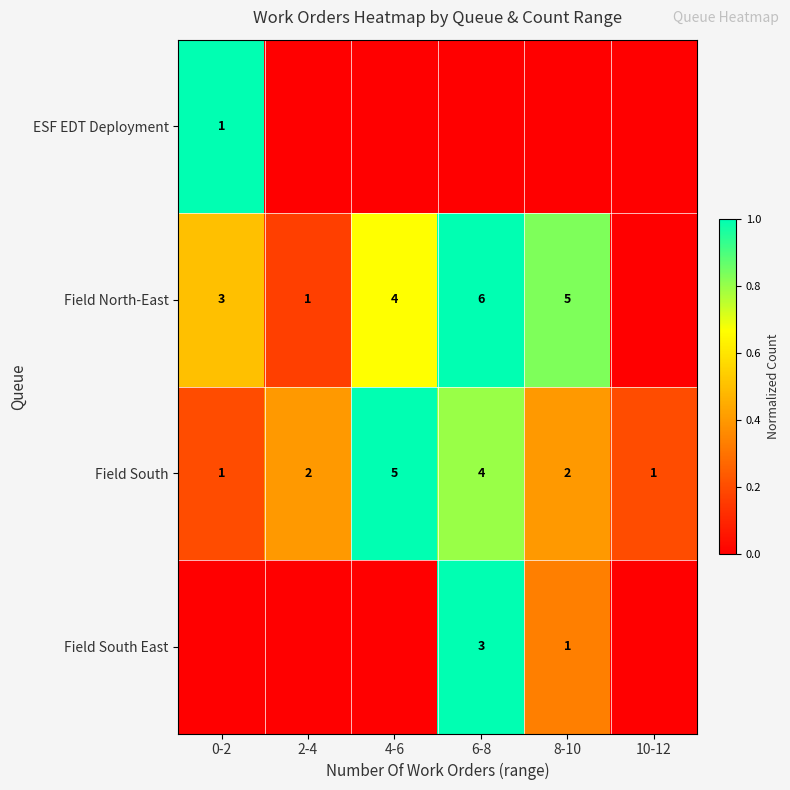

What is the total value across all series at 10-12?

0.2